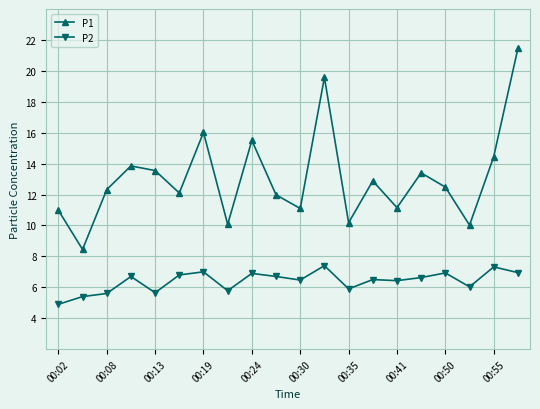

Which series has the widest spread of values?

P1